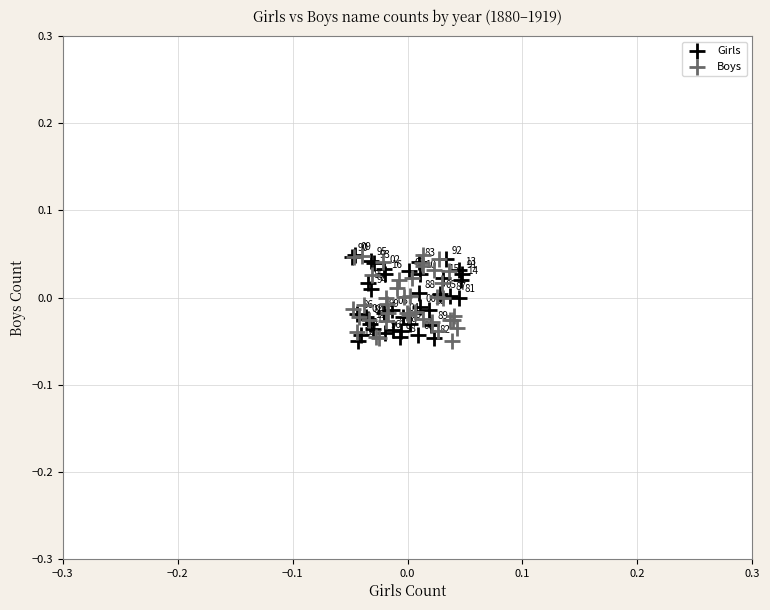

Which series has the largest Y range (max minus min)?

Girls